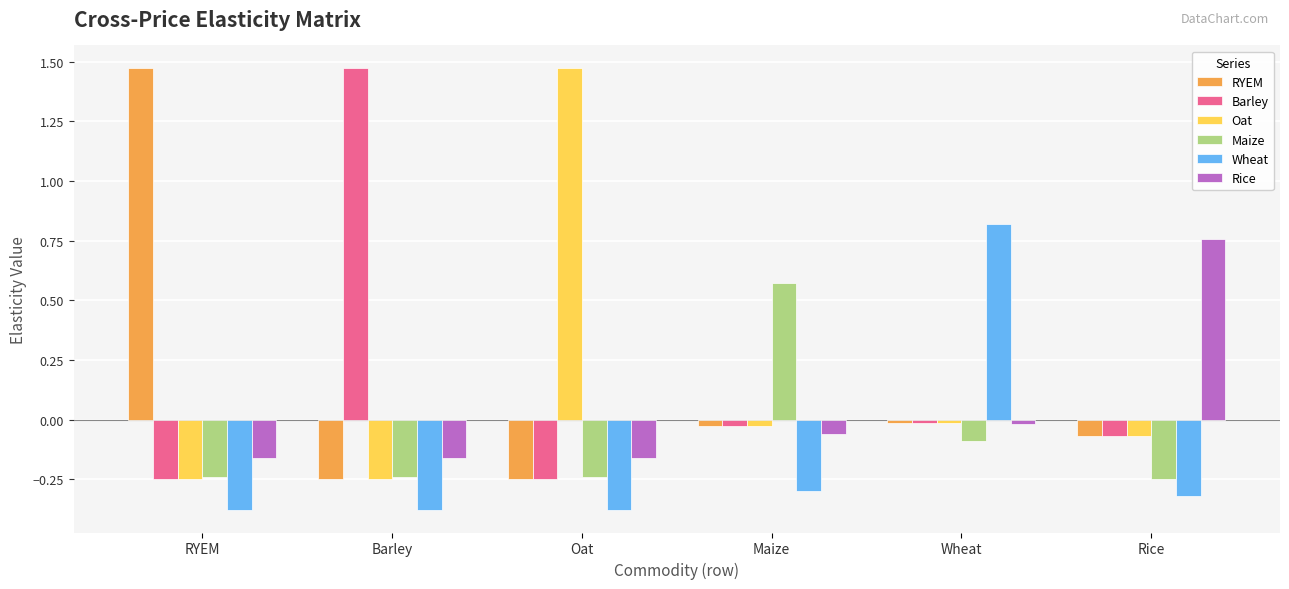

True or false: RYEM has a value of -0.0 at Maize.

True